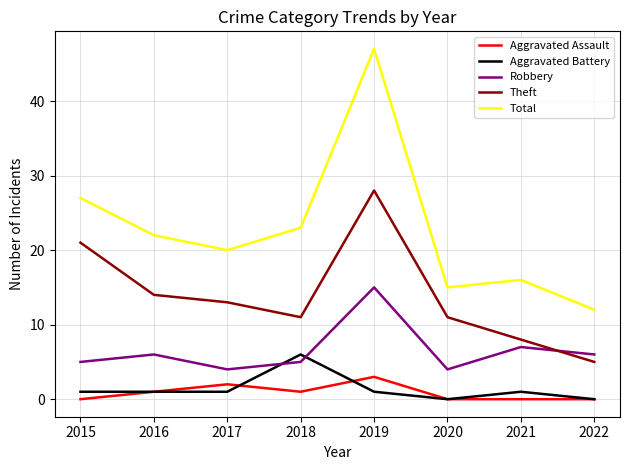

Is this an area chart (filled region under the line)?

No